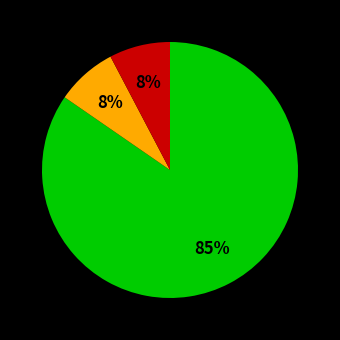

To the nearest percent, what is the average slice percentage?

33%